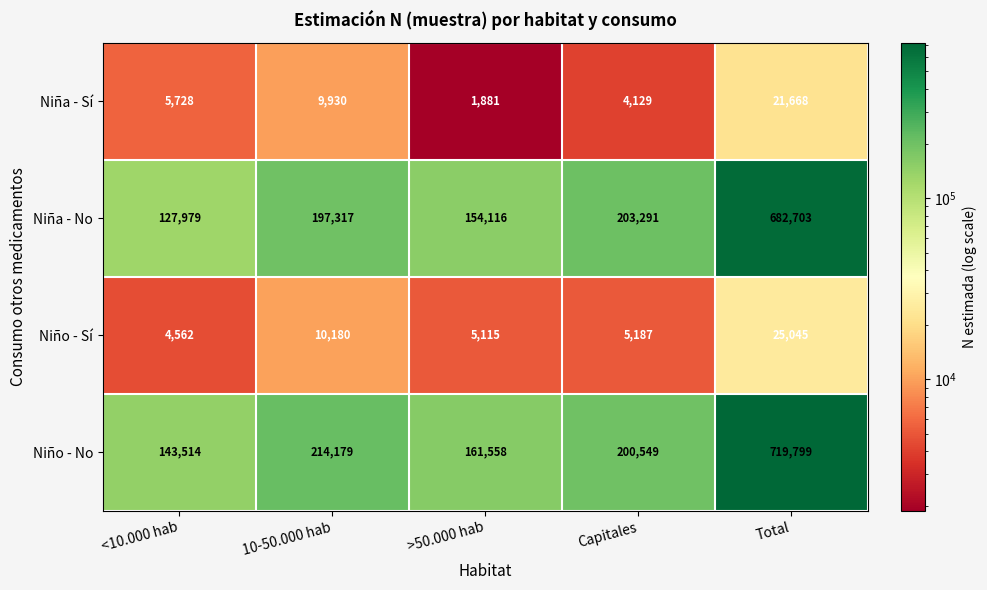

How many data points in Niño - Sí are less than 5187?

2